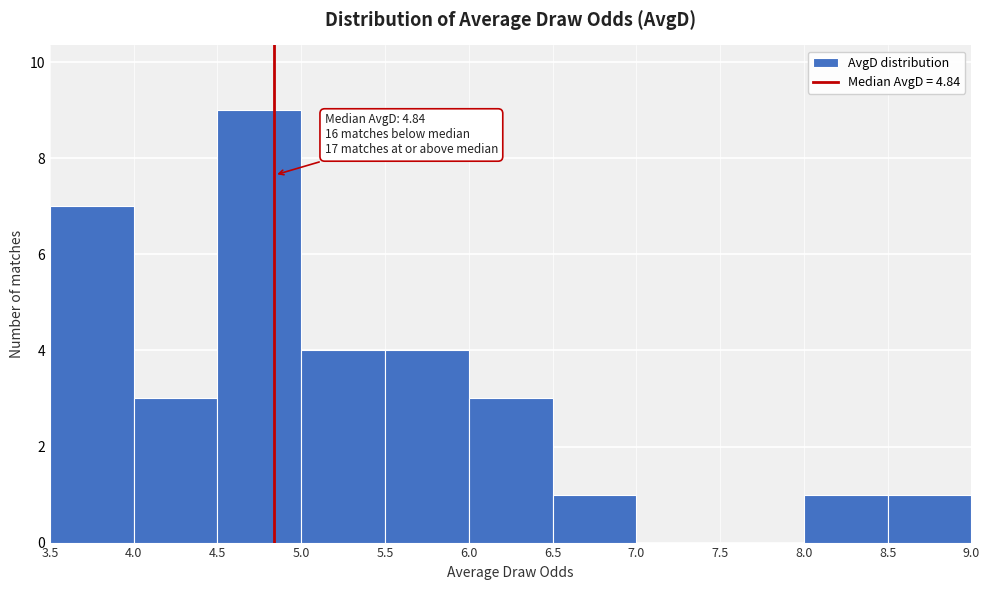

Which range on the x-axis has the tallest bar?

4.5 to 5.0